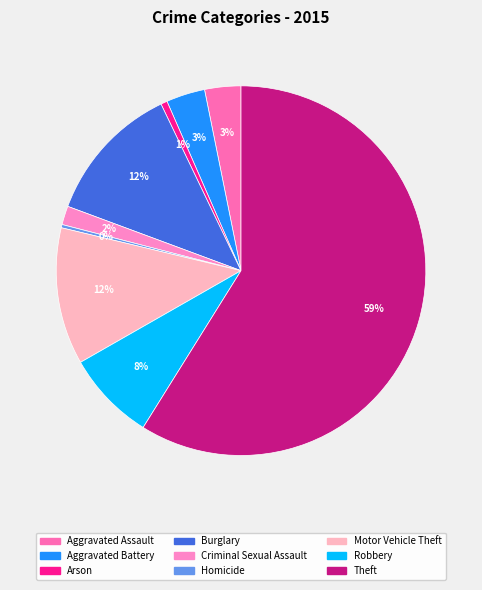

How much of the chart is everything except Robbery?

92.1%